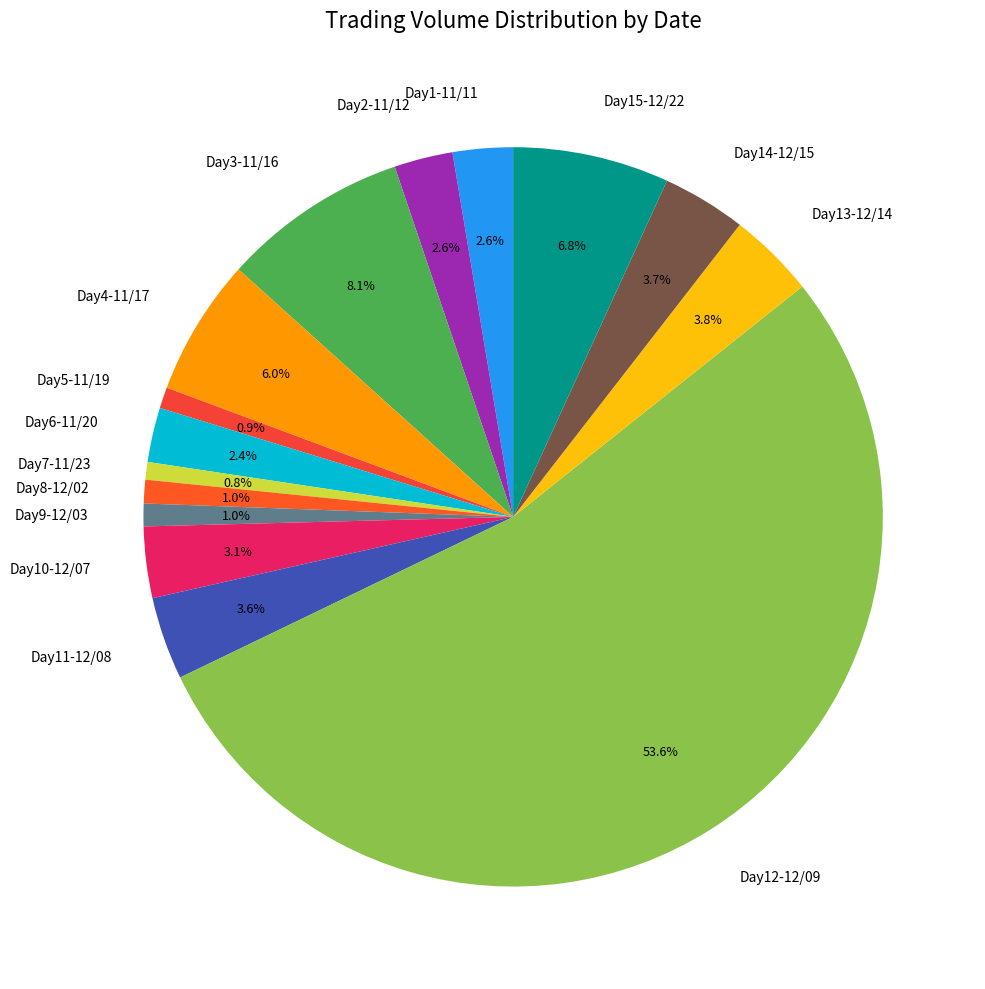

How many segments does this pie chart have?

15